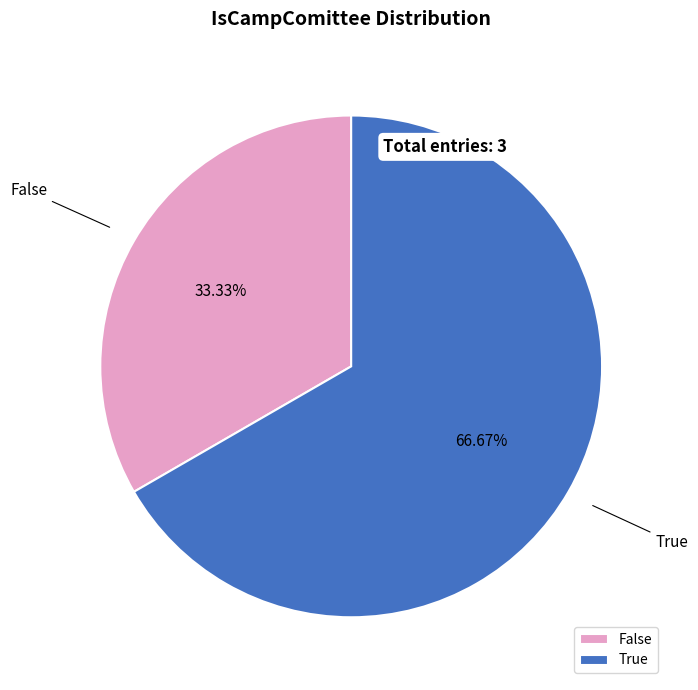

Approximately how many times larger is the value at True compared to False?

2.0